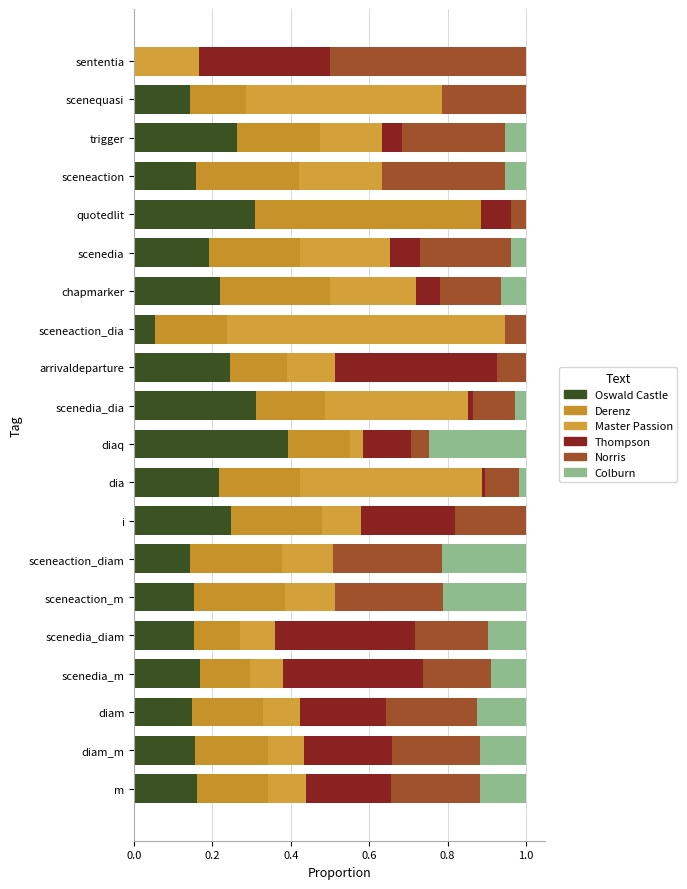

Count the number of categories in the chart.

20